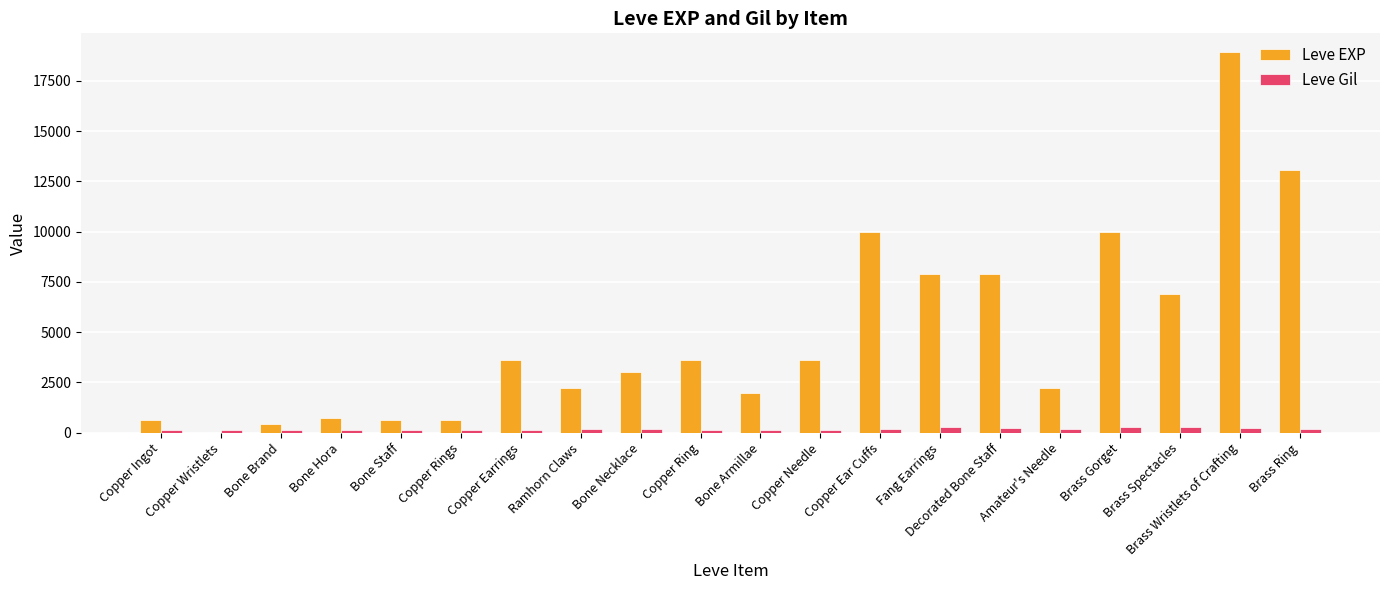

Is it true that Leve EXP equals 22453 at Brass Ring?

False